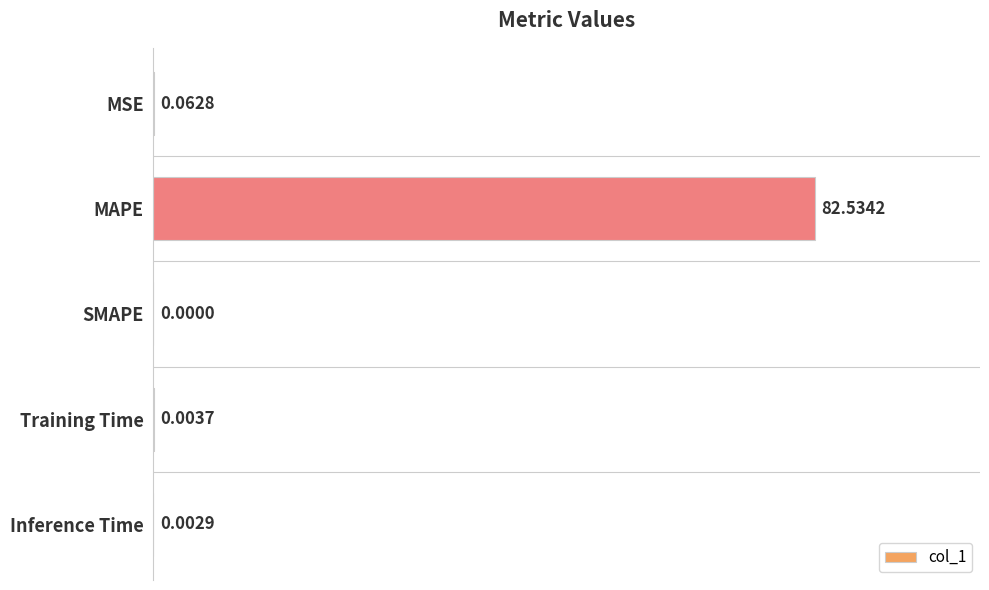

Are the bars horizontal?

Yes